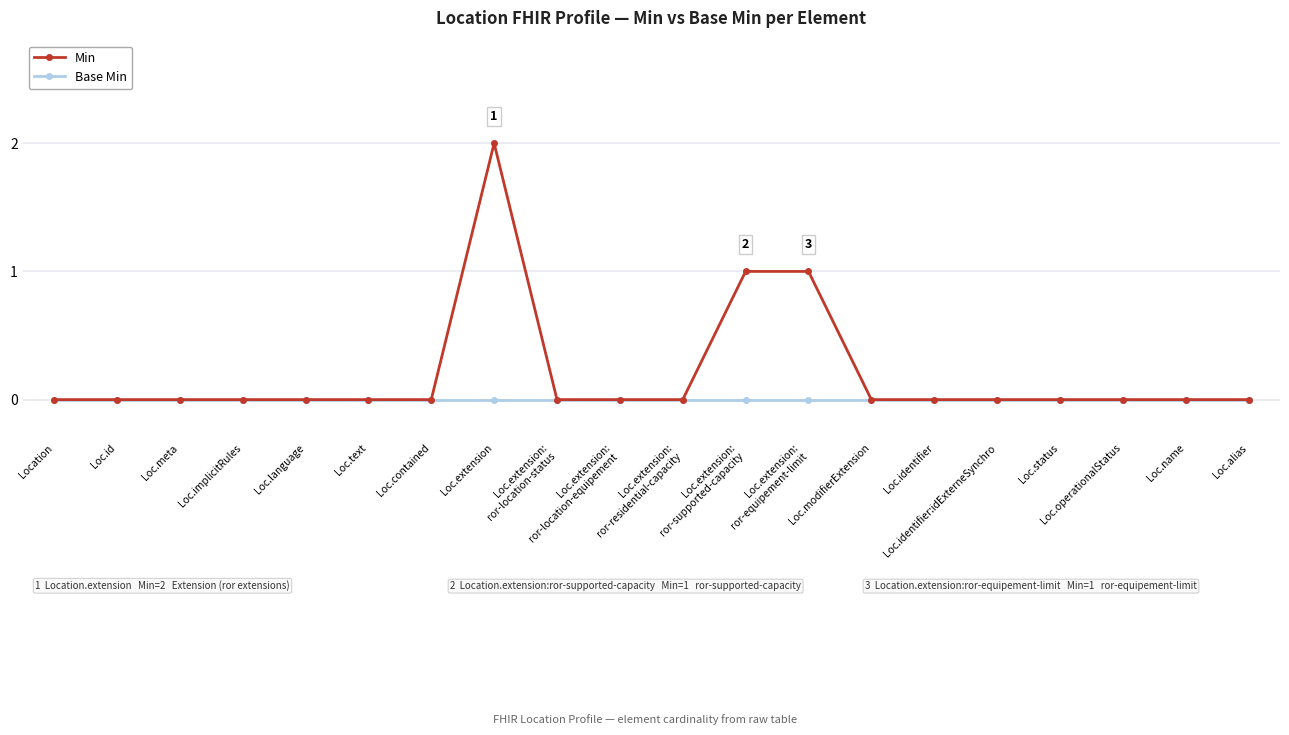

Does the chart display data point markers on the line(s)?

Yes